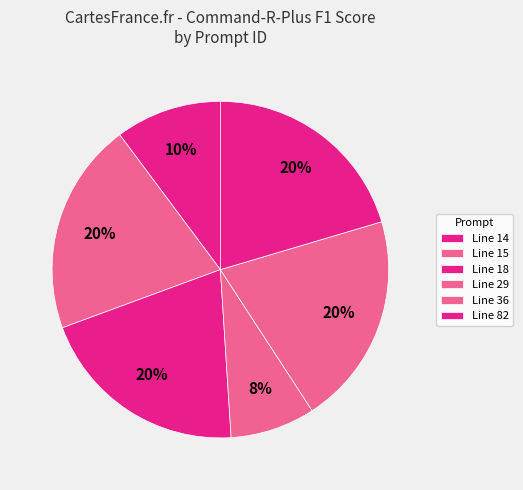

How many slices are in this pie chart?

6